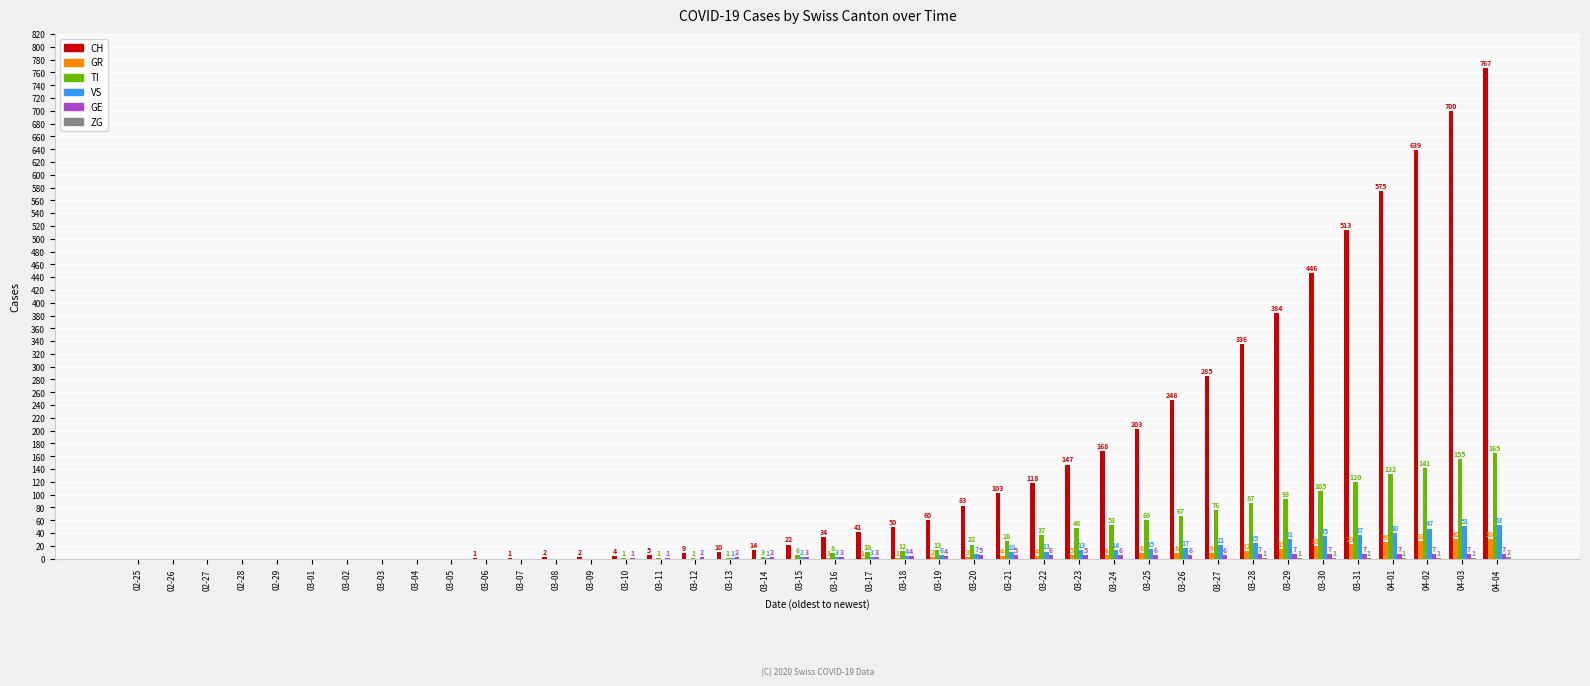

Is it true that TI equals 48 at 03-23?

True